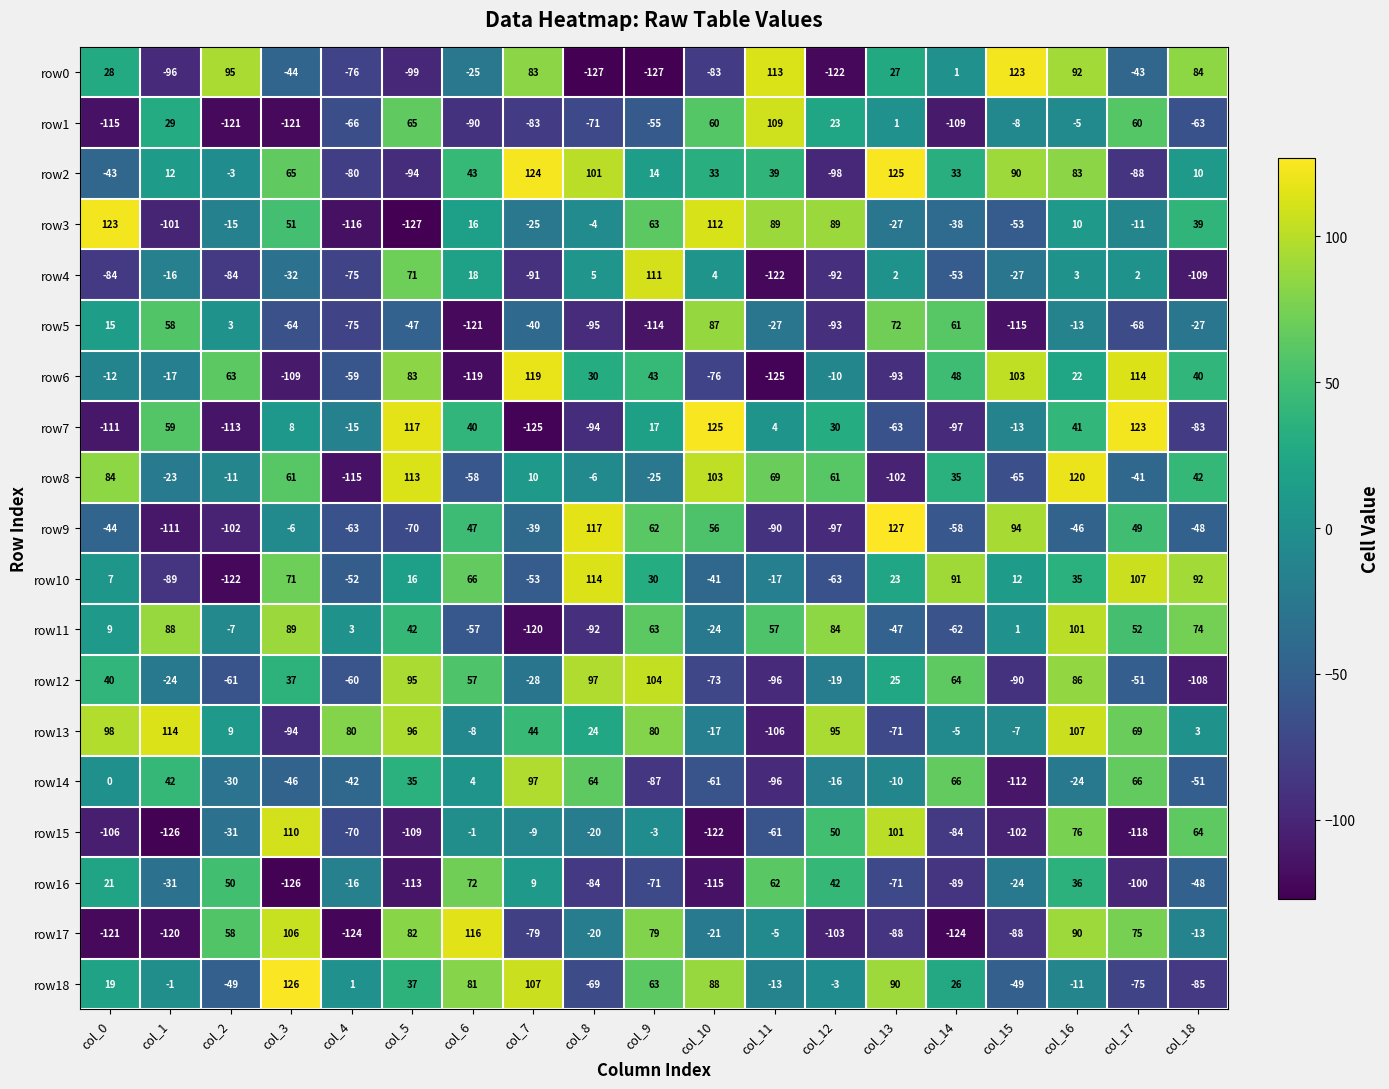

Which series has the largest total across all categories?

row13